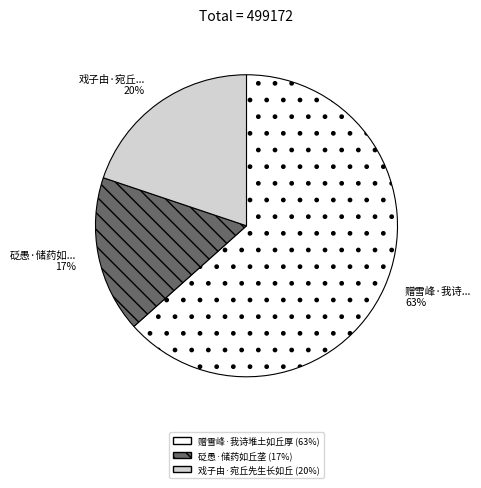

Is the sum of 赠雪峰·我诗堆土如丘厚 and 砭愚·储药如丘垄 greater than half?

Yes